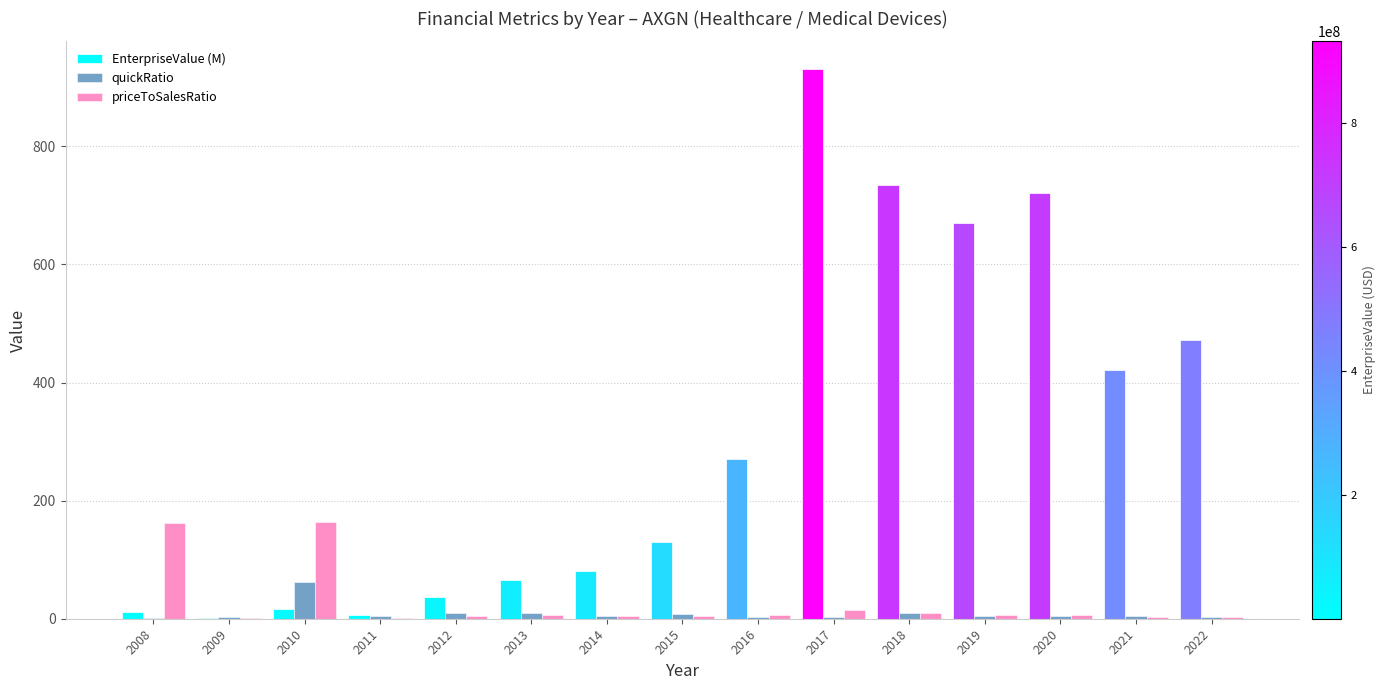

What is the sum of the EnterpriseValue (M) values at 2022 and 2021?

893.0